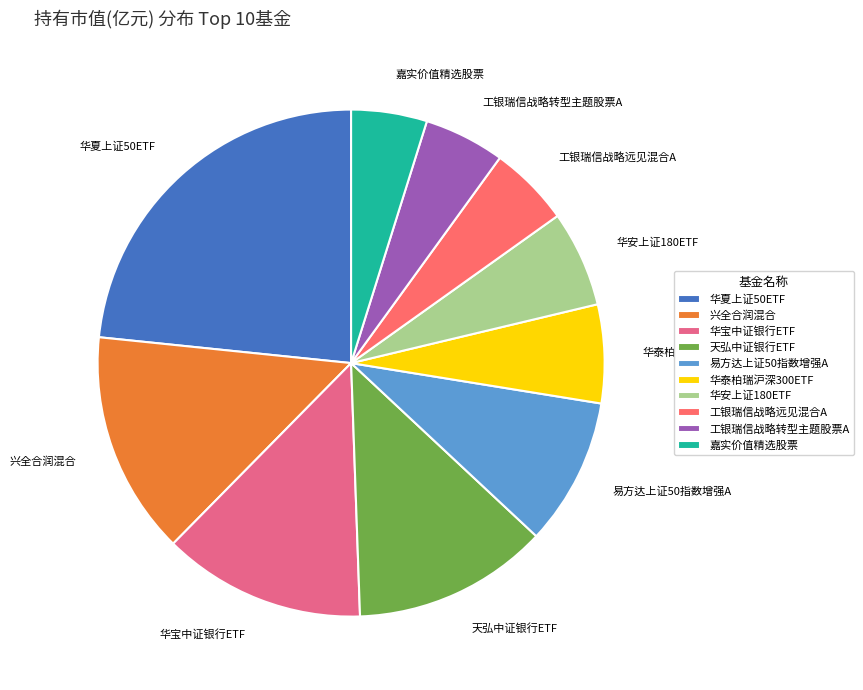

How many segments does this pie chart have?

10